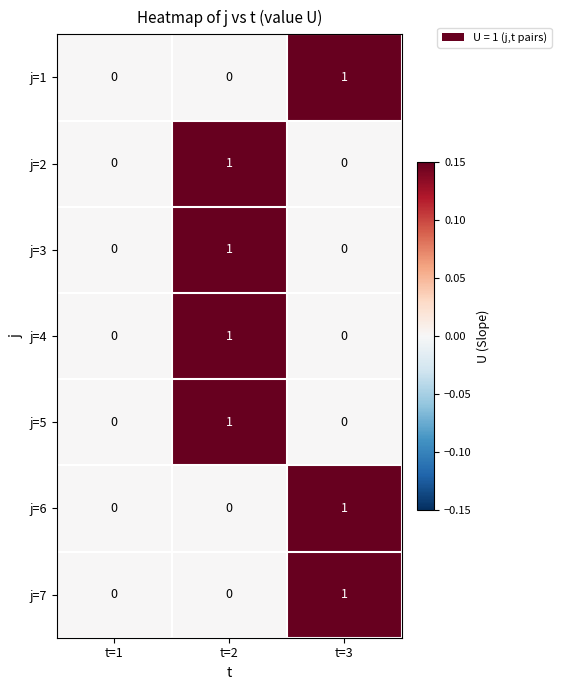

Which category has the highest value in the j=6 series?

t=3